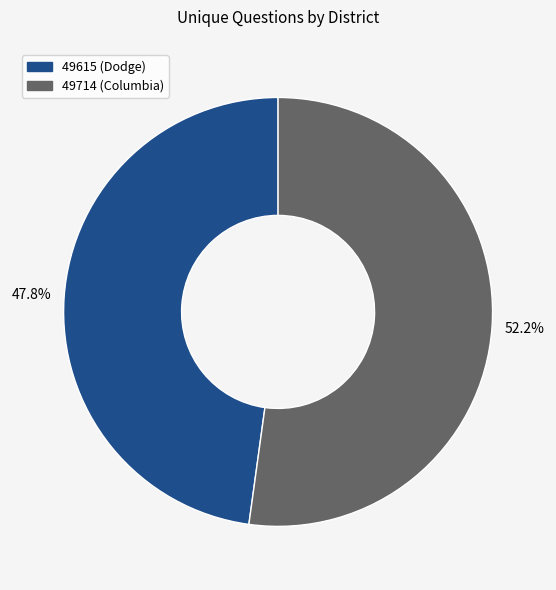

To the nearest percent, what is the difference between the largest and smallest slice percentages?

4%